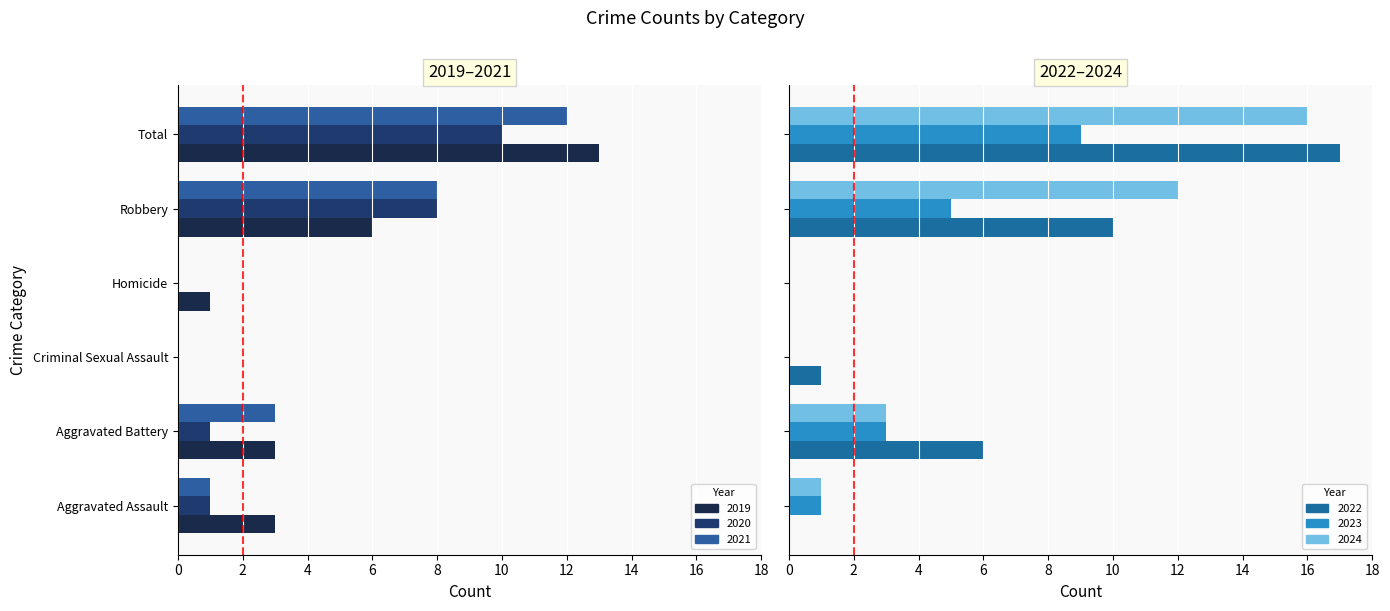

List the labels in order of 2022 value, smallest first.

Aggravated Assault, Homicide, Criminal Sexual Assault, Aggravated Battery, Robbery, Total